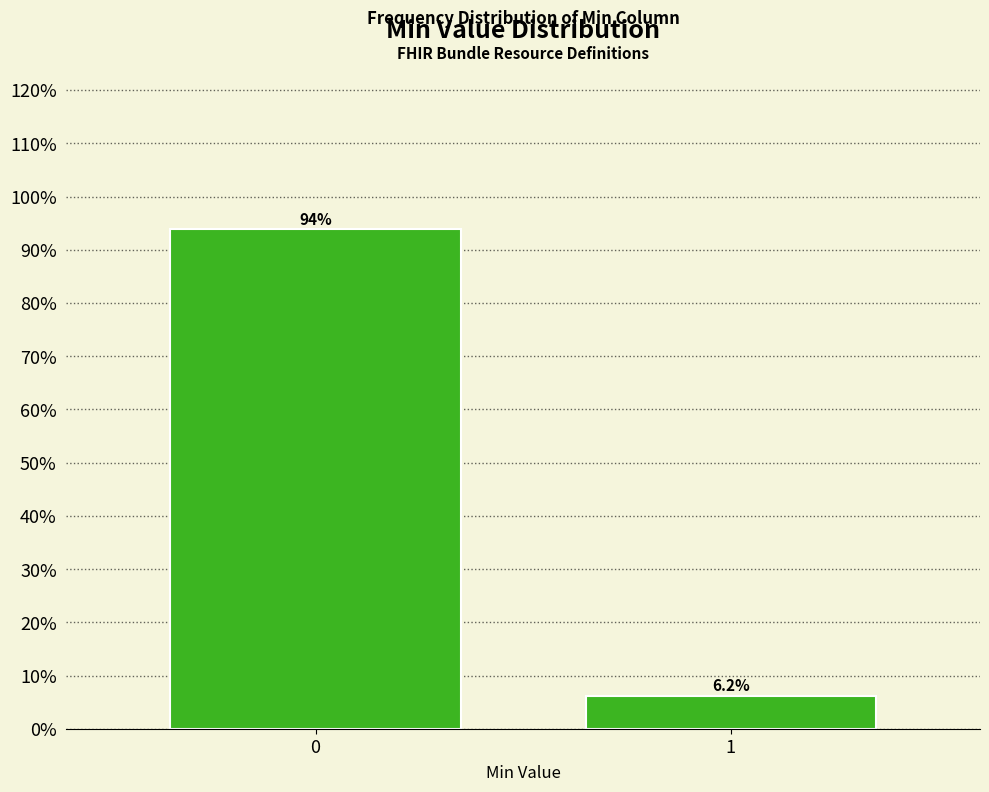

Reading left to right, extract all data points from this chart.

93.8	6.2